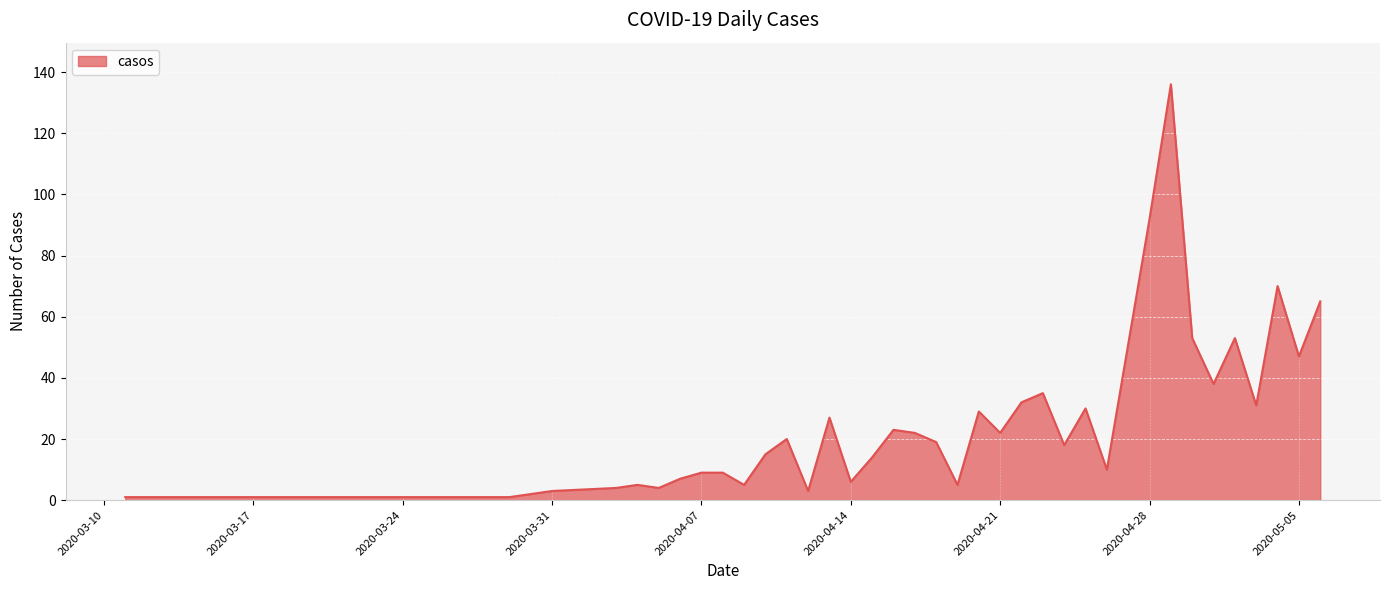

What is the maximum value shown in the chart?

136